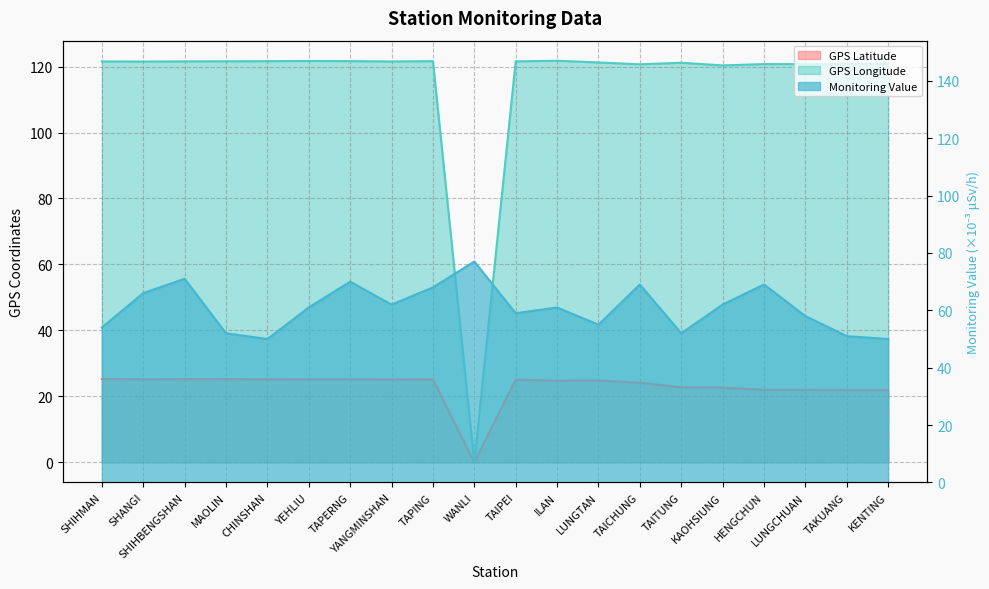

Where do Monitoring Value and GPS Longitude first cross each other?

TAPING and WANLI